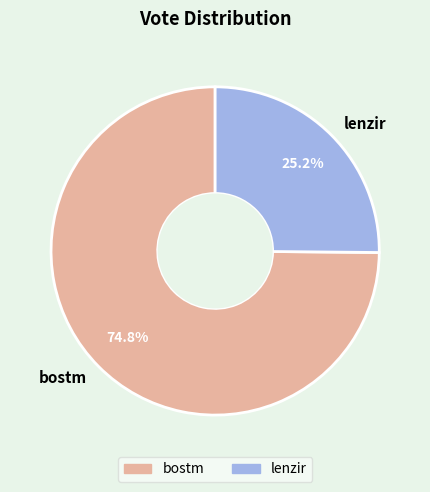

Which has a higher value, lenzir or bostm?

bostm